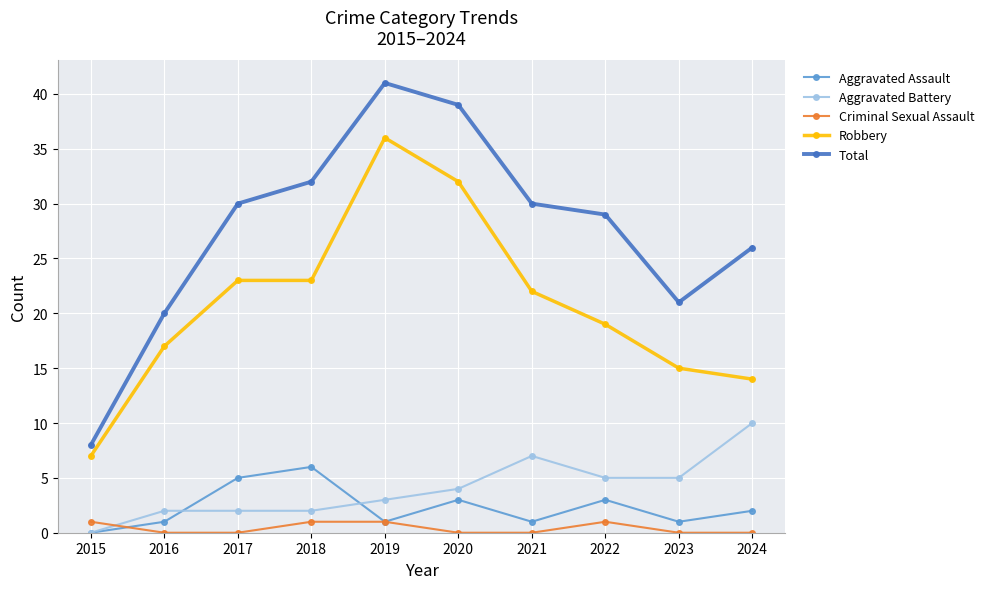

What is the difference between the Criminal Sexual Assault values at 2022 and 2017?

1